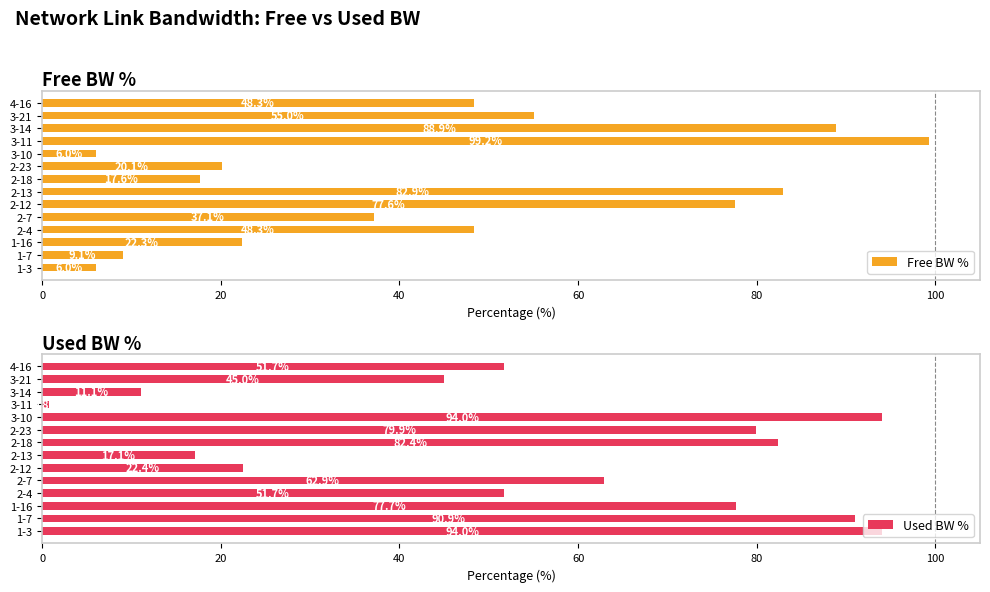

How many values in the Used BW % series exceed 62?

7